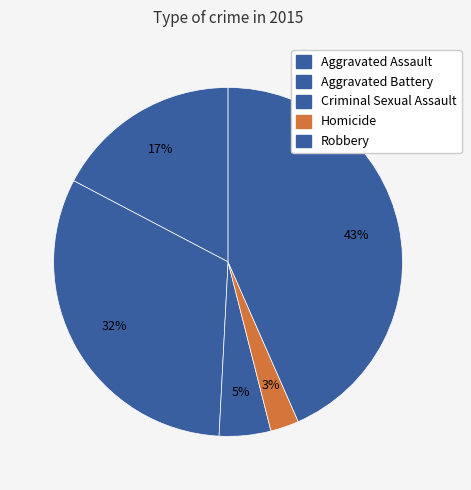

Is it true that Homicide is 3% of the pie?

True